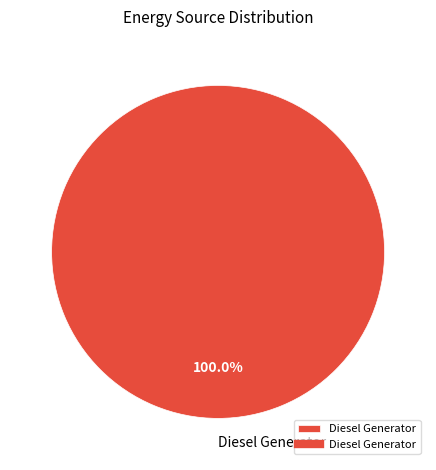

How many segments does this pie chart have?

1